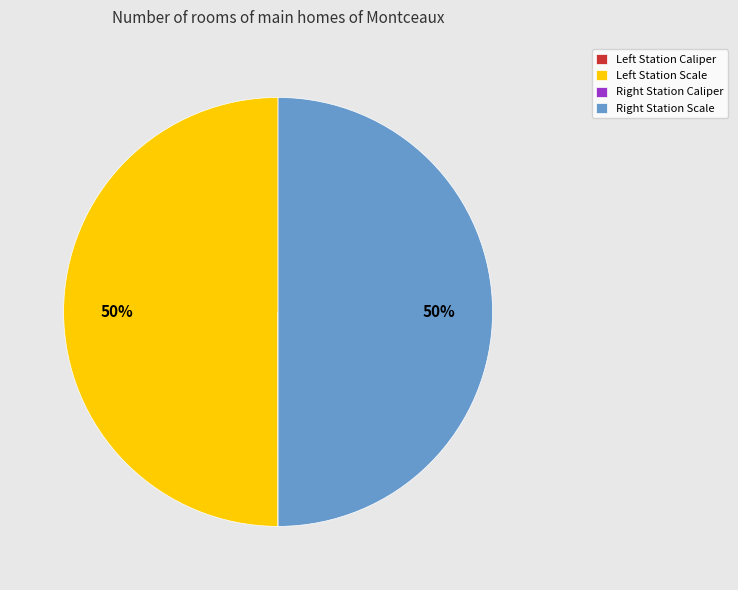

To the nearest percent, what is the average slice percentage?

25%